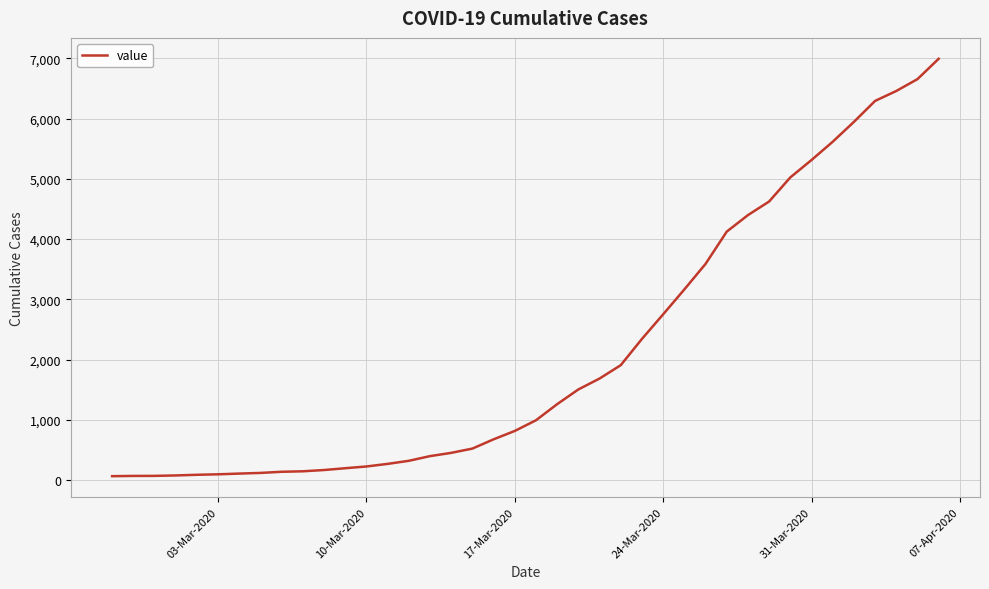

What is the greatest value displayed?

6994